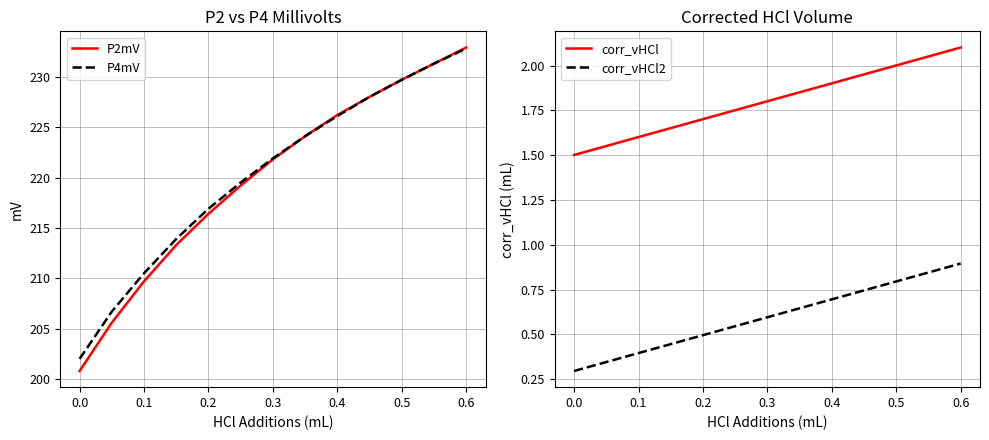

Read the P4mV value at 0.5.

229.7